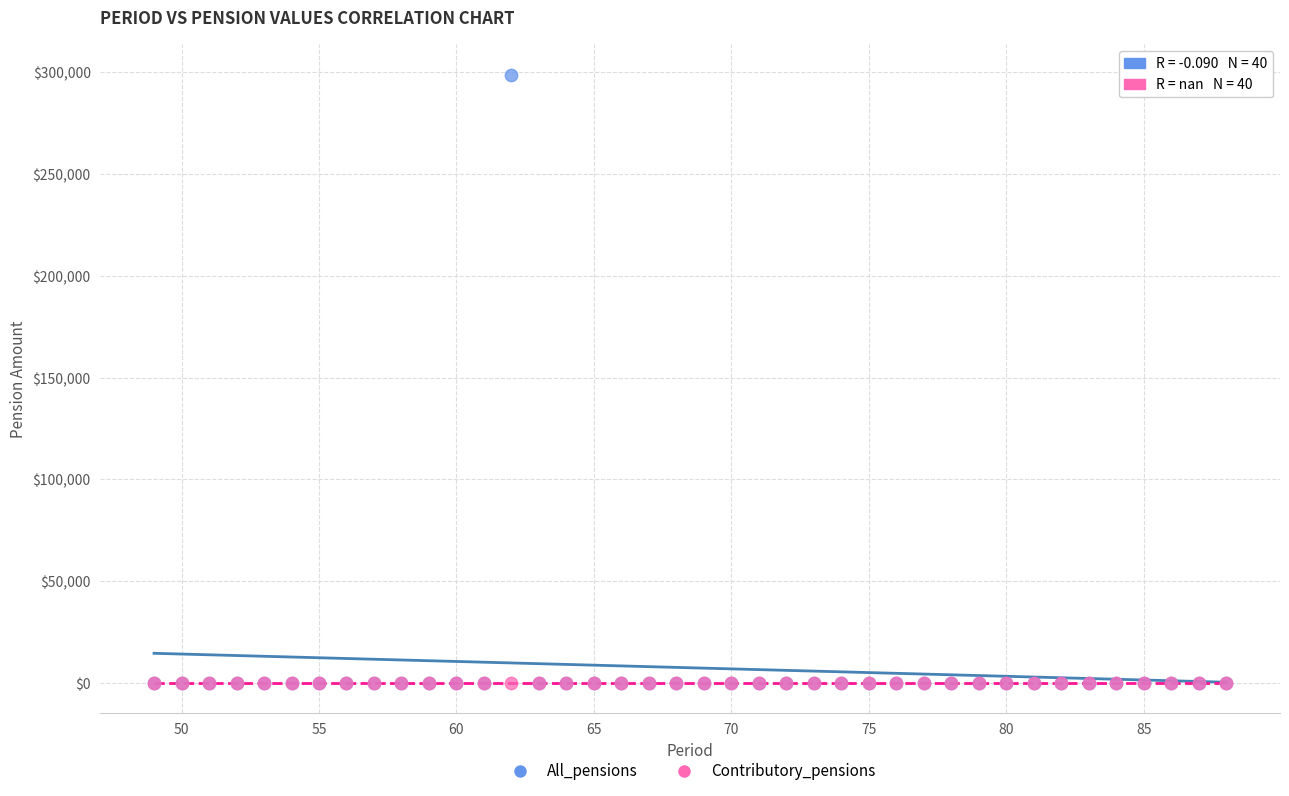

What are all the series names shown in the legend?

All_pensions, Contributory_pensions